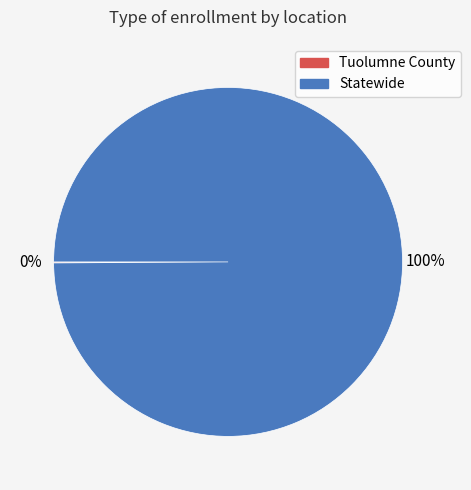

Which category has the biggest portion of the pie?

Statewide